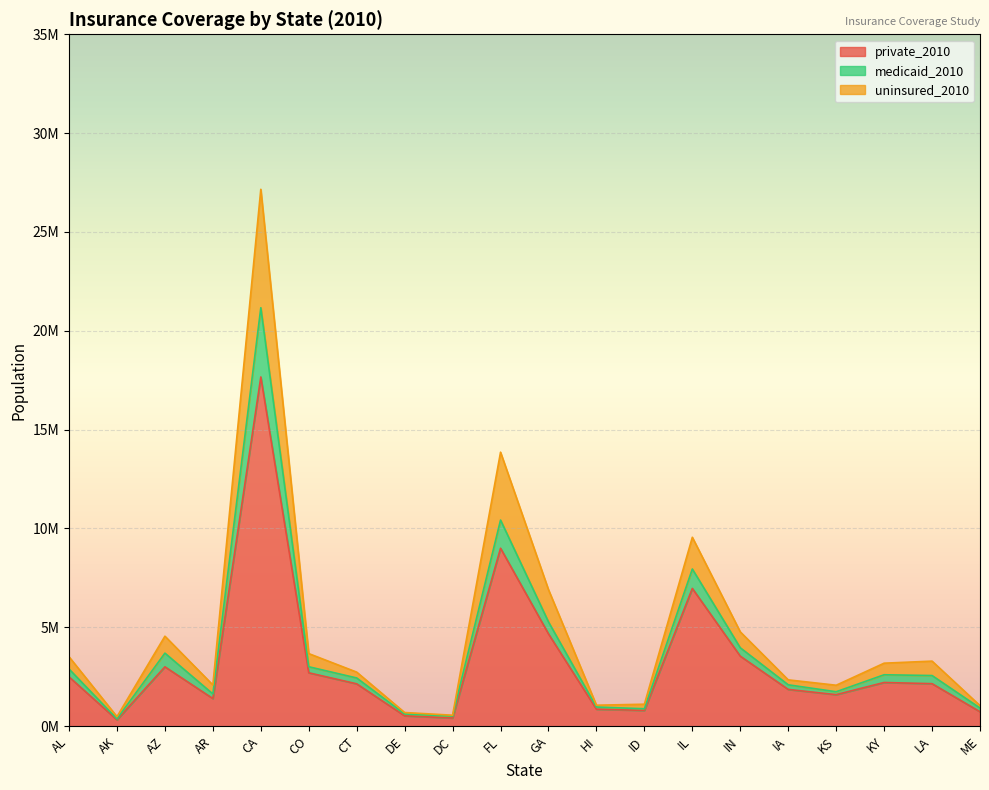

At which category does private_2010 reach its first local valley?

AK